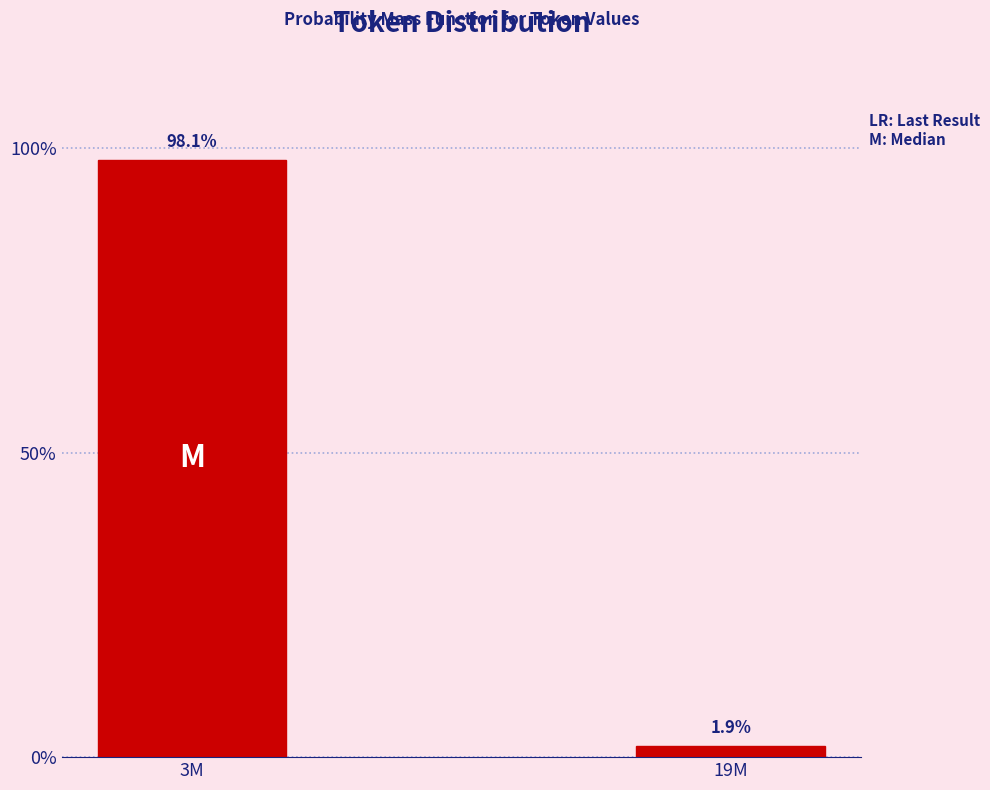

Reading left to right, transcribe all the data shown in this chart.

98.1	1.9